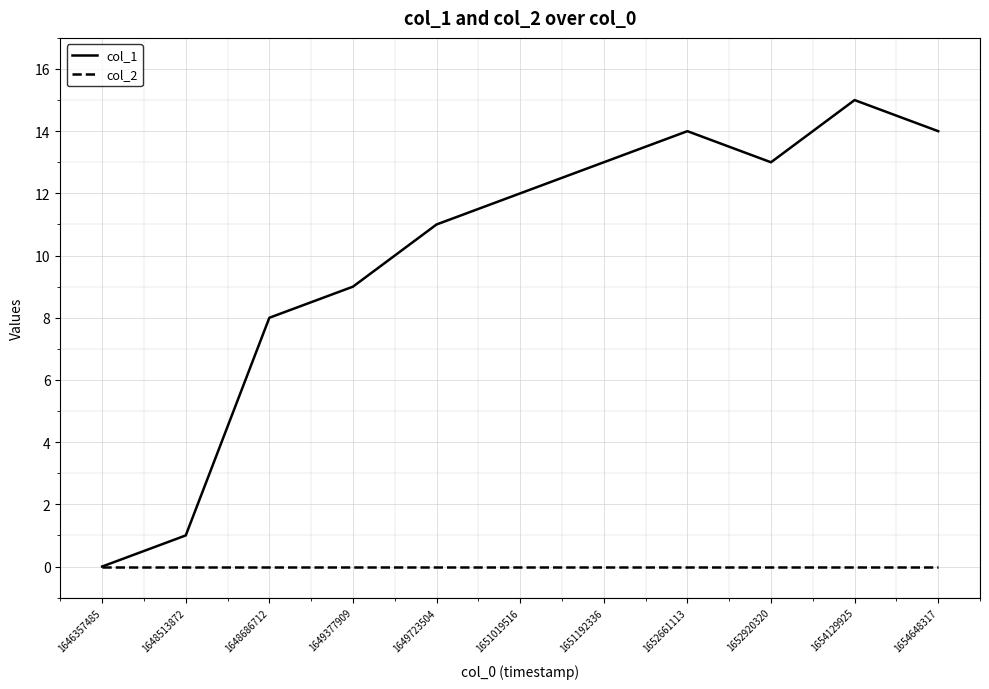

Rank the series at 1648513872 from highest to lowest value.

col_1, col_2